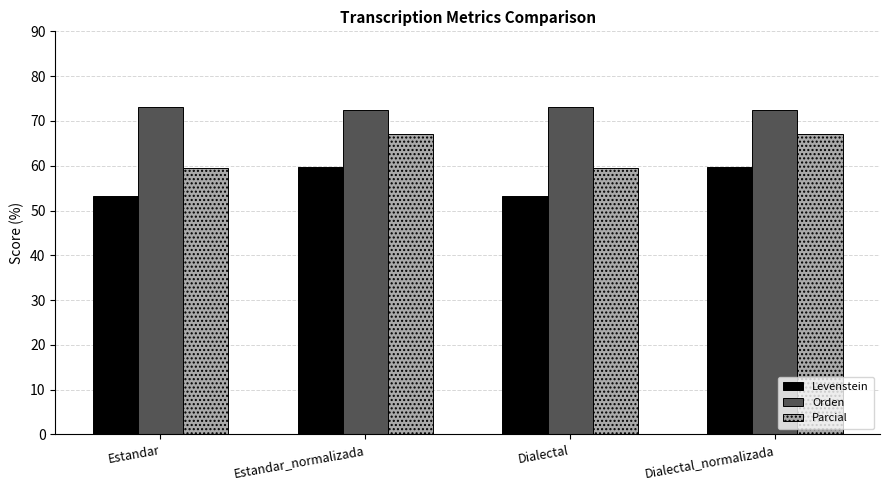

Is the value of Levenstein at Dialectal greater than the value of Orden at Dialectal_normalizada?

No